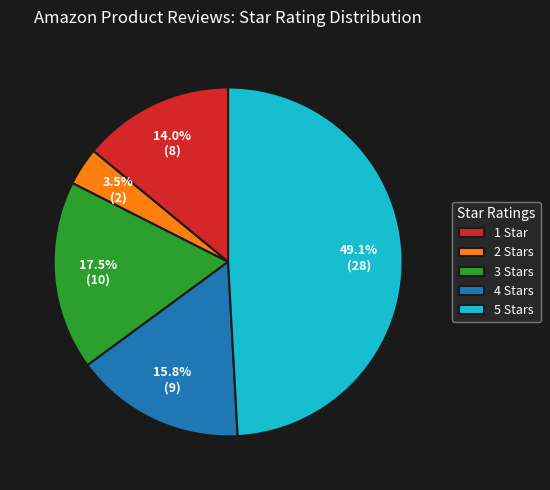

To the nearest percent, what is the difference between the largest and smallest slice percentages?

46%